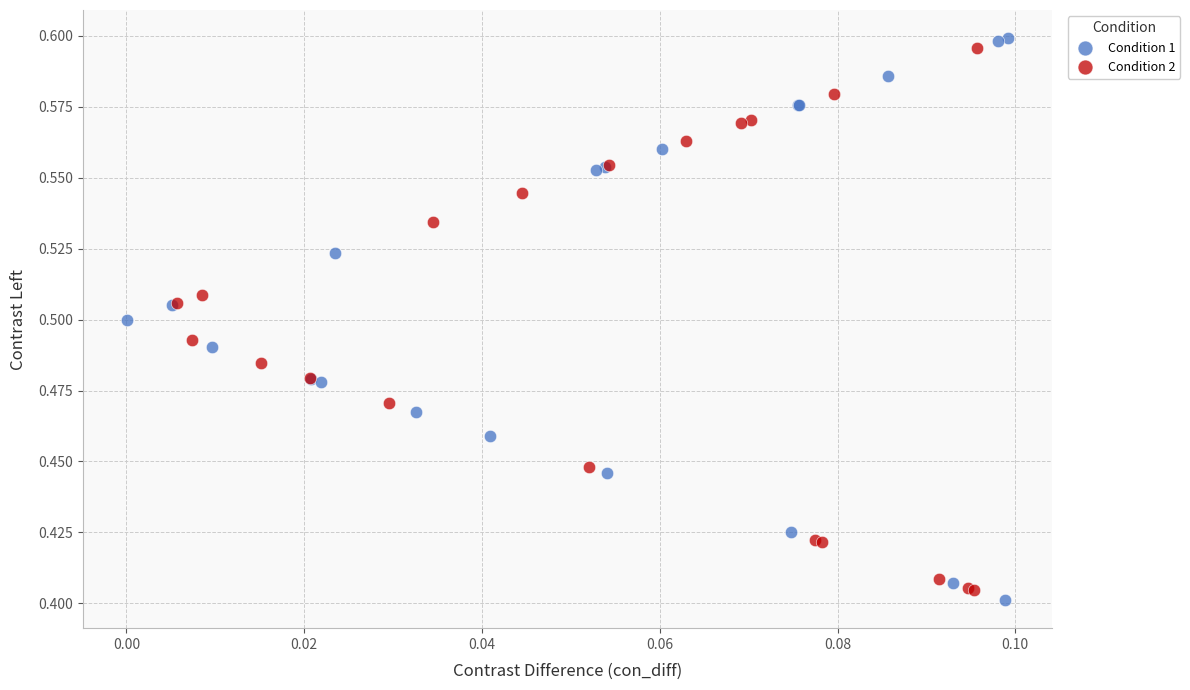

Which series has the widest spread of Y values?

Condition 1